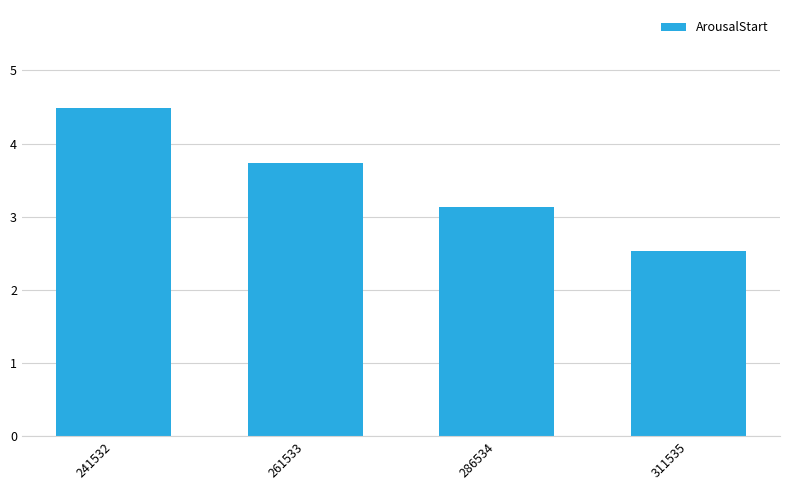

Reading left to right, transcribe all the data shown in this chart.

241532=4.5	261533=3.7	286534=3.1	311535=2.5